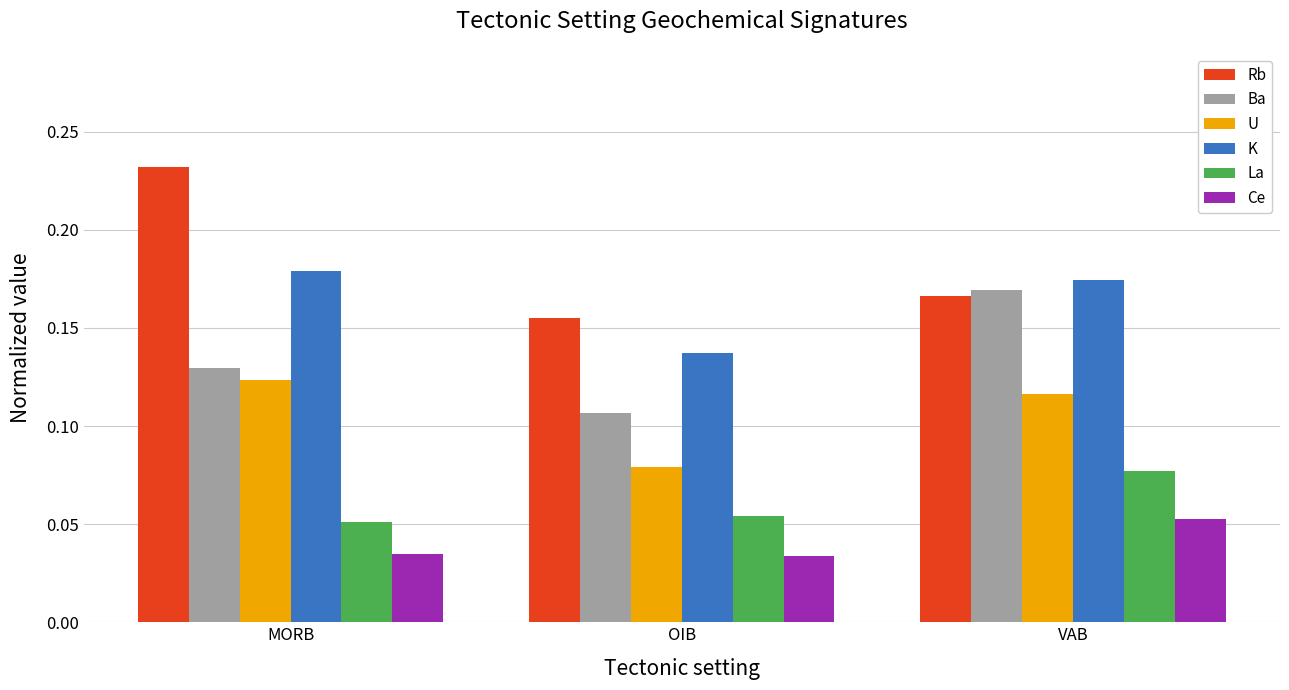

What is the total value across all series at MORB?

0.7